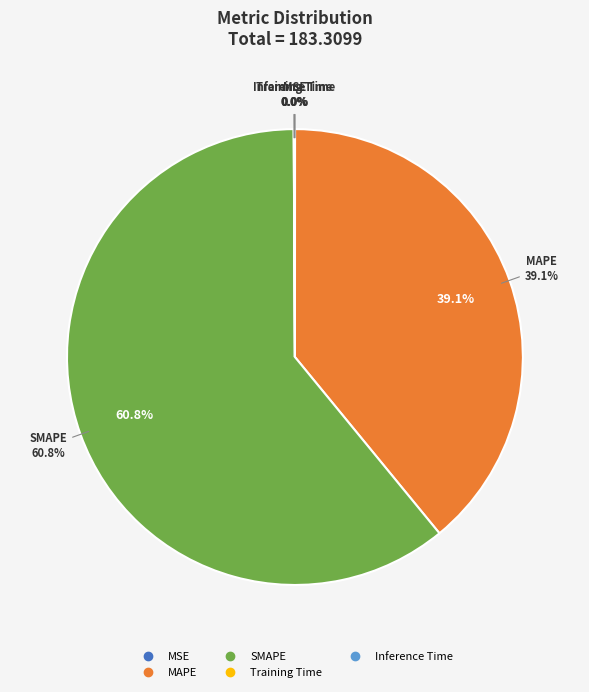

Which category has the smallest portion of the pie?

MSE